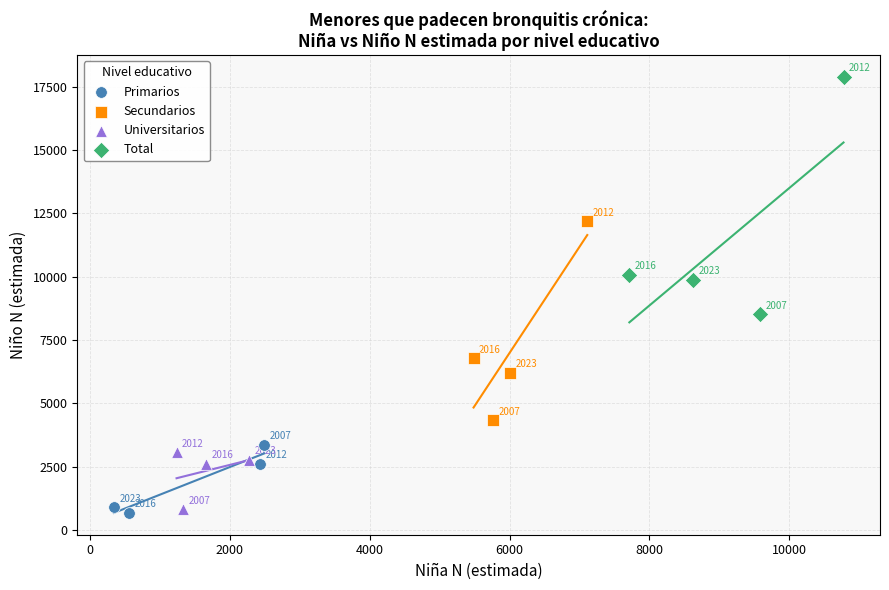

Which series contains the lowest Y value?

Primarios